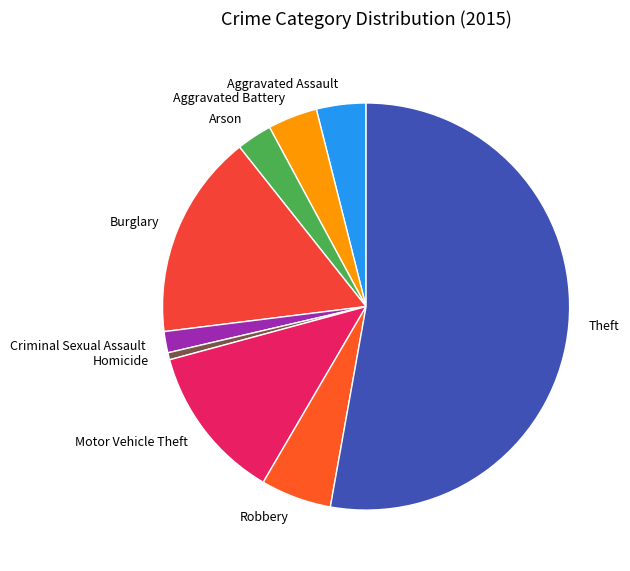

Is the sum of Arson and Aggravated Battery greater than half?

No